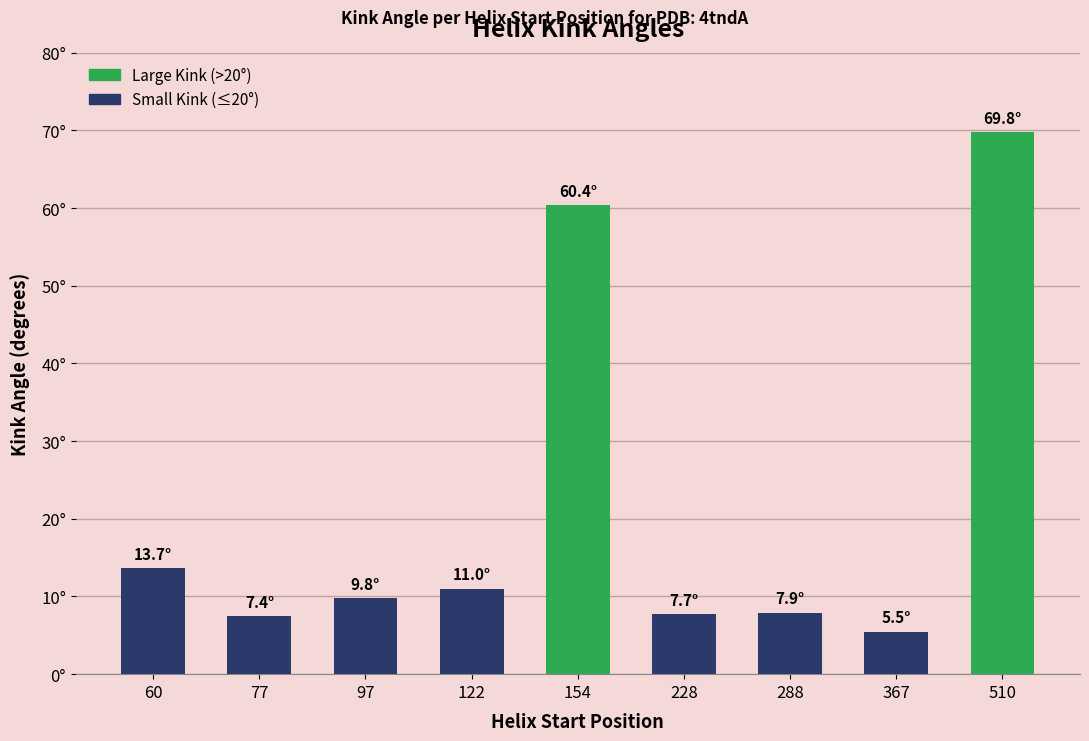

Reading left to right, extract all data points from this chart.

13.7	7.4	9.8	11.0	60.4	7.7	7.9	5.5	69.8